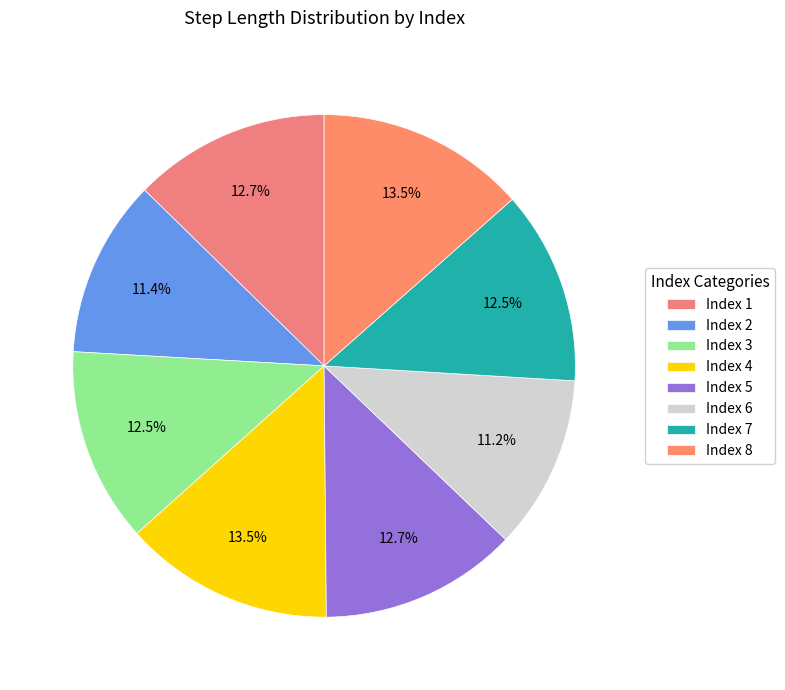

Count the number of slices in the pie.

8